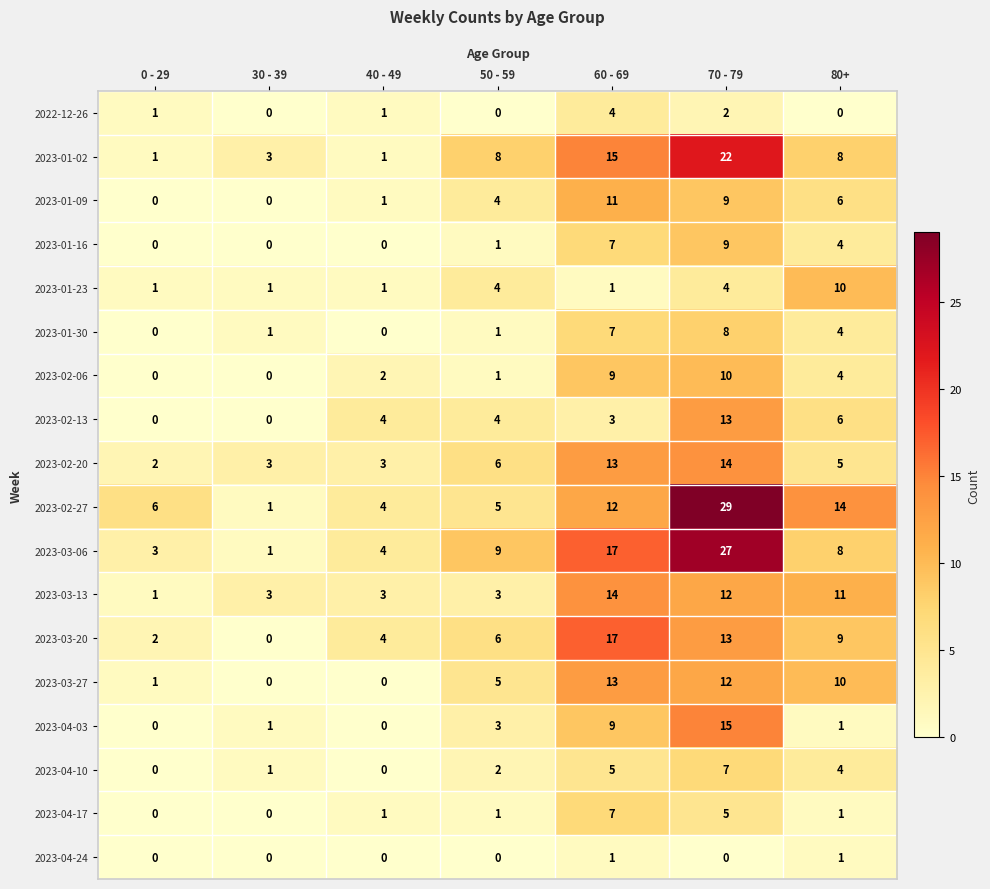

At how many categories does at least one series exceed 8?

4